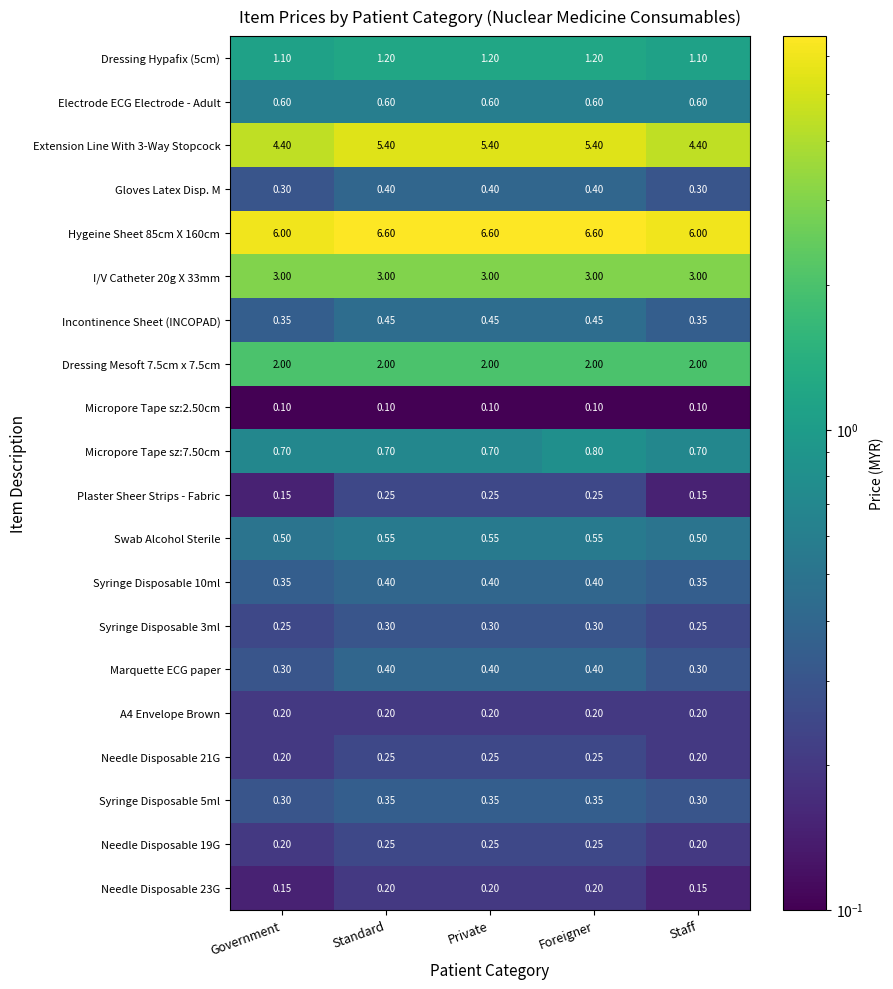

What is the minimum value shown in the chart?

0.1